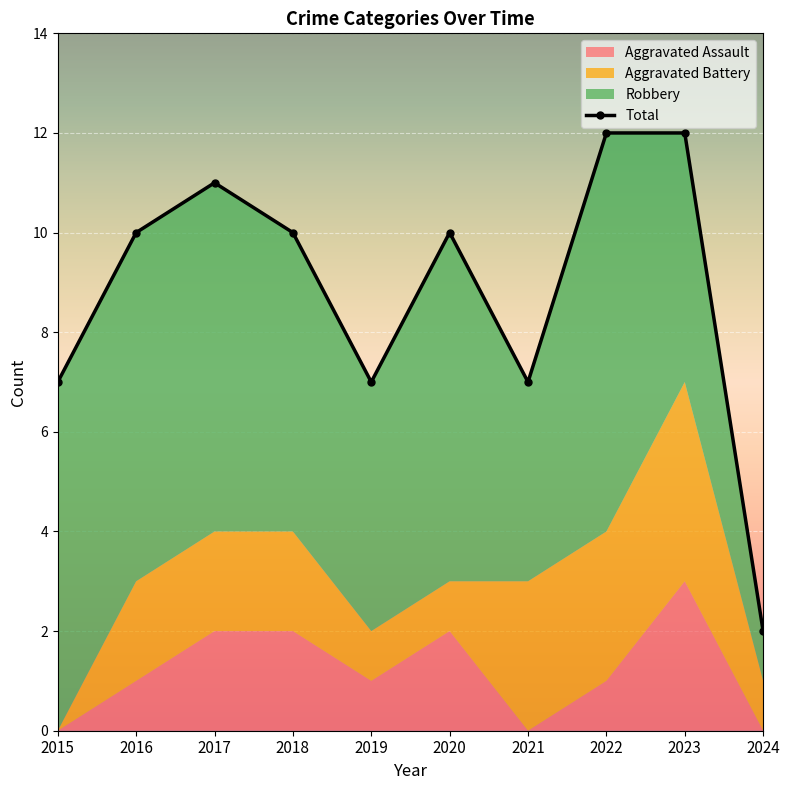

Which series has the largest total across all categories?

Total